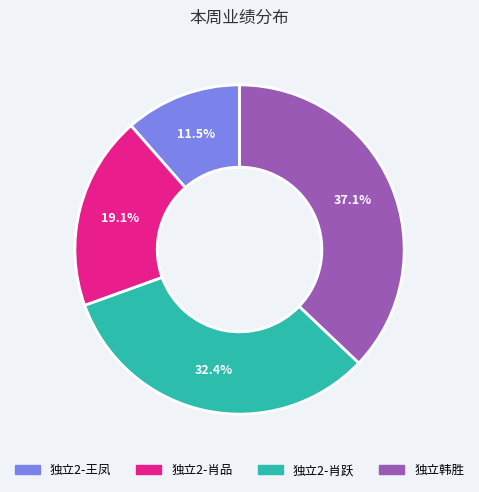

Approximately how many times larger is the value at 独立2-肖跃 compared to 独立韩胜?

0.9